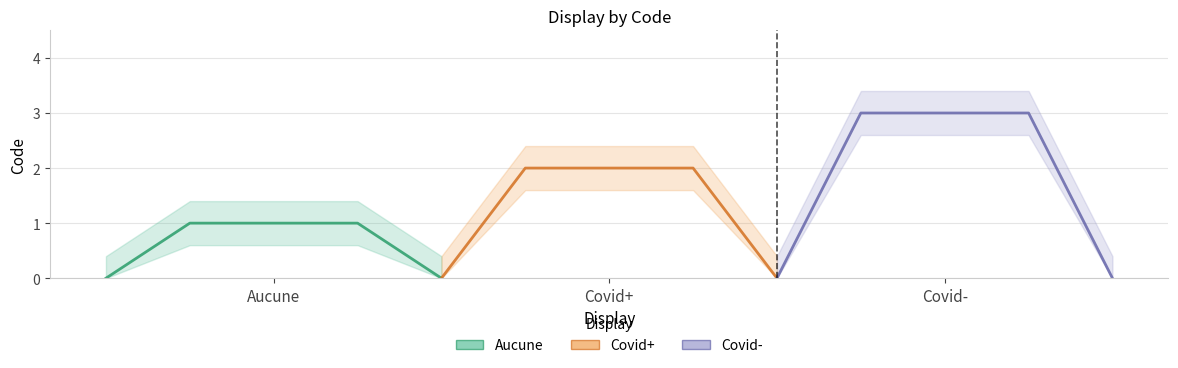

At which label does the data first exceed 2?

Covid-